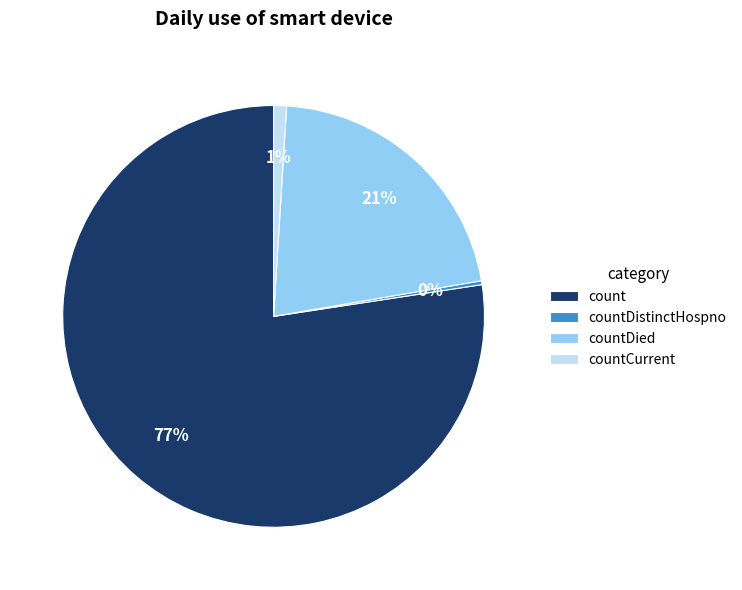

Do count and countDied together represent more than half of the pie?

Yes